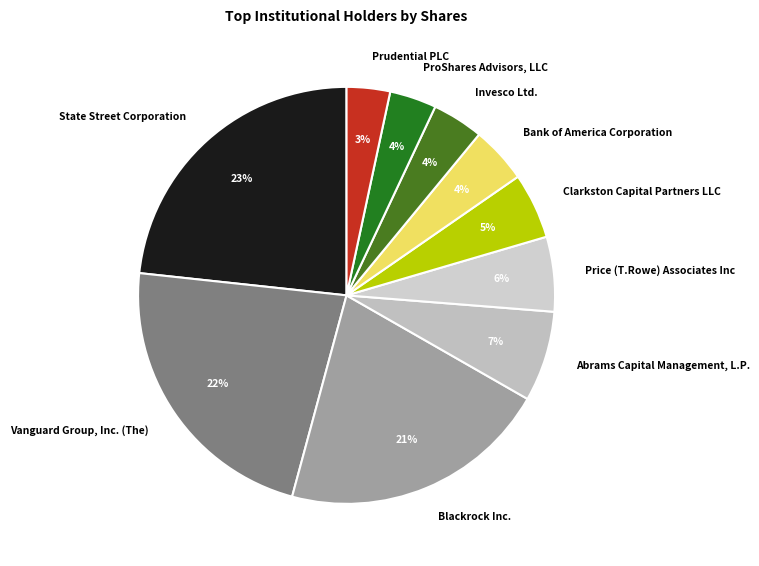

Combined, do Blackrock Inc. and Bank of America Corporation account for over 50%?

No